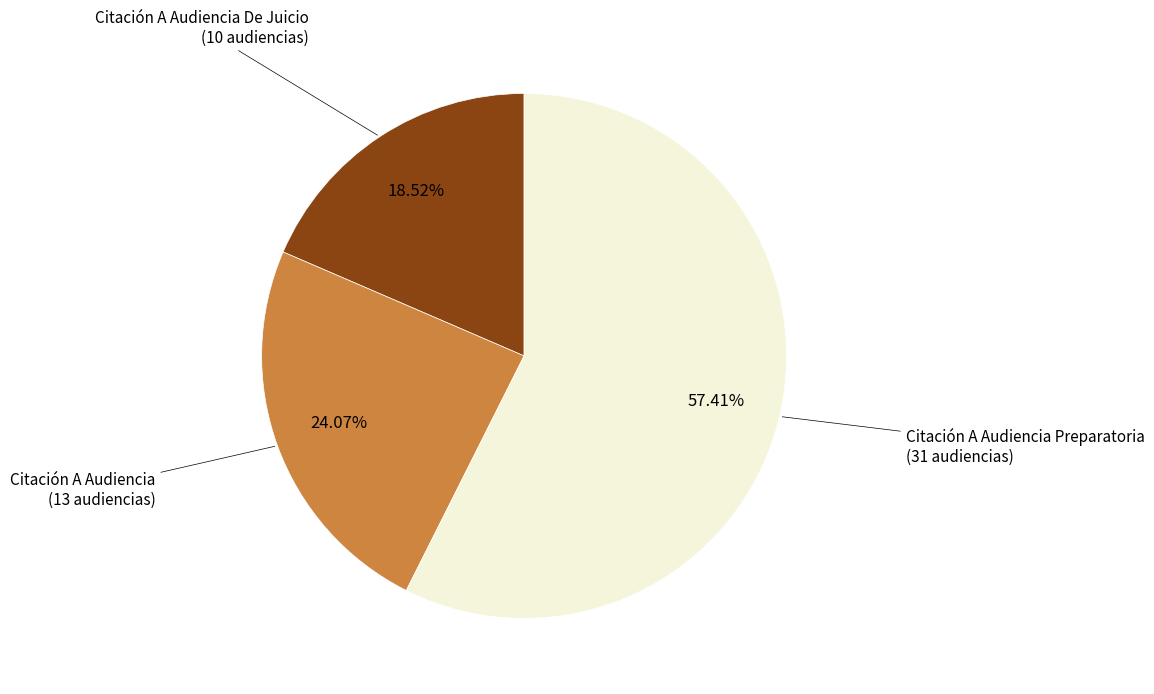

Is there any slice that represents more than half of the pie?

Yes